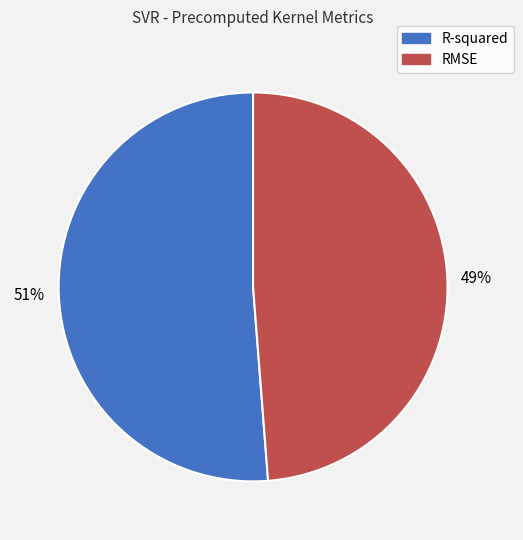

To the nearest percent, what percentage of the pie is R-squared?

51%